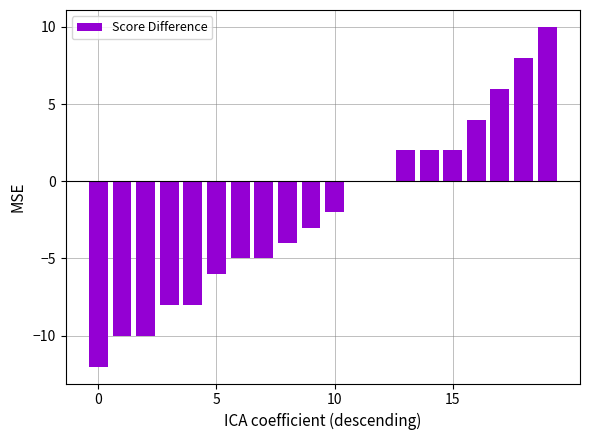

Does the chart contain stacked bars?

No